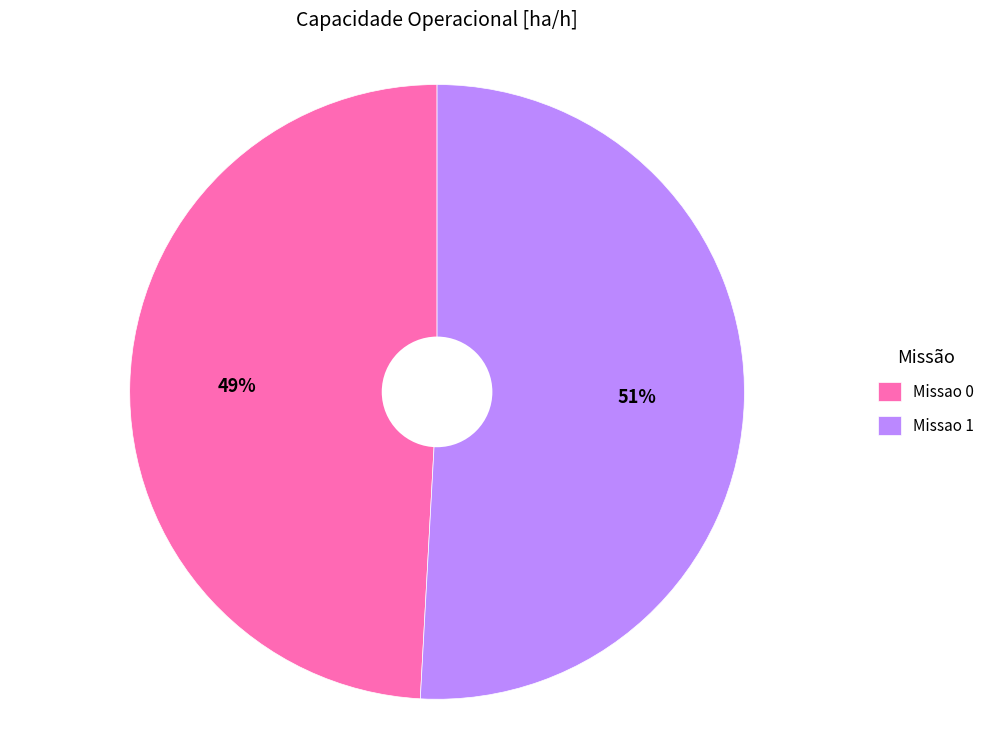

Which category has the biggest portion of the pie?

Missao 1